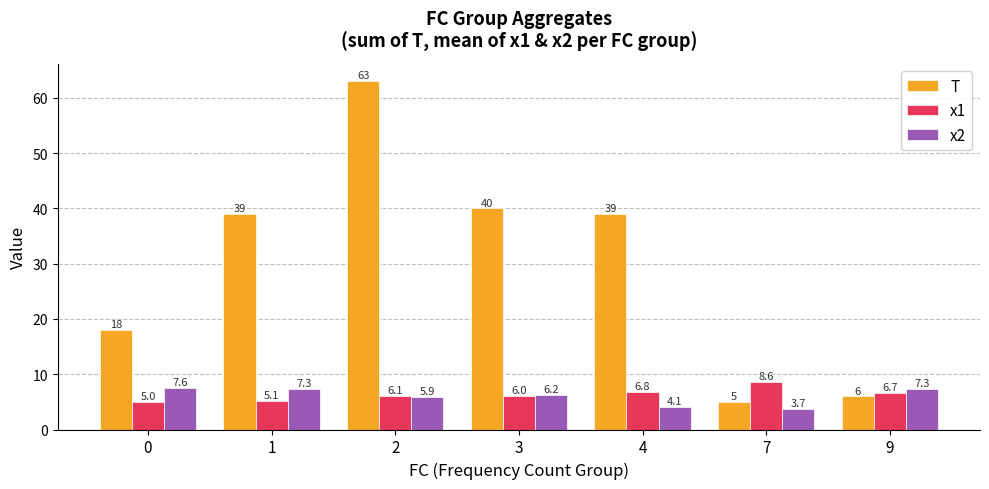

Reading right to left, what are all the values shown in this chart?

T: 9=6.0	7=5.0	4=39.0	3=40.0	2=63.0	1=39.0	0=18.0
x1: 9=6.7	7=8.6	4=6.8	3=6.0	2=6.1	1=5.1	0=5.0
x2: 9=7.3	7=3.7	4=4.1	3=6.2	2=5.9	1=7.3	0=7.6